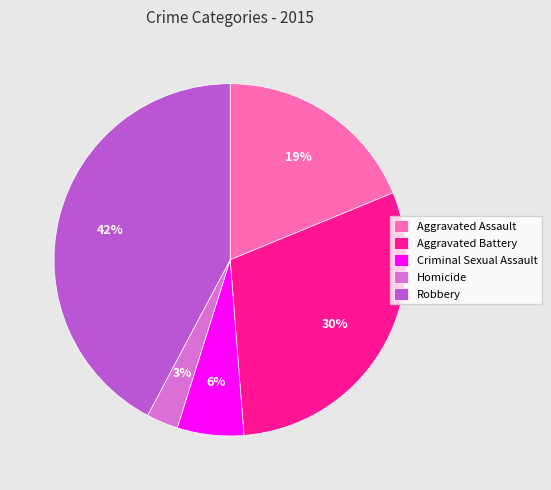

Do Aggravated Assault and Homicide together represent more than half of the pie?

No